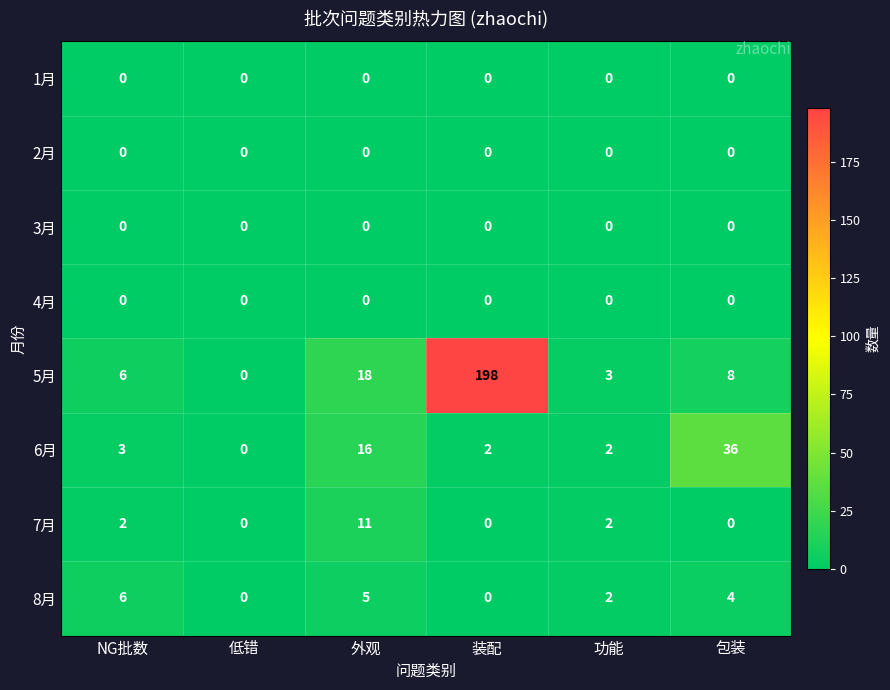

At how many categories does at least one series exceed 5?

4